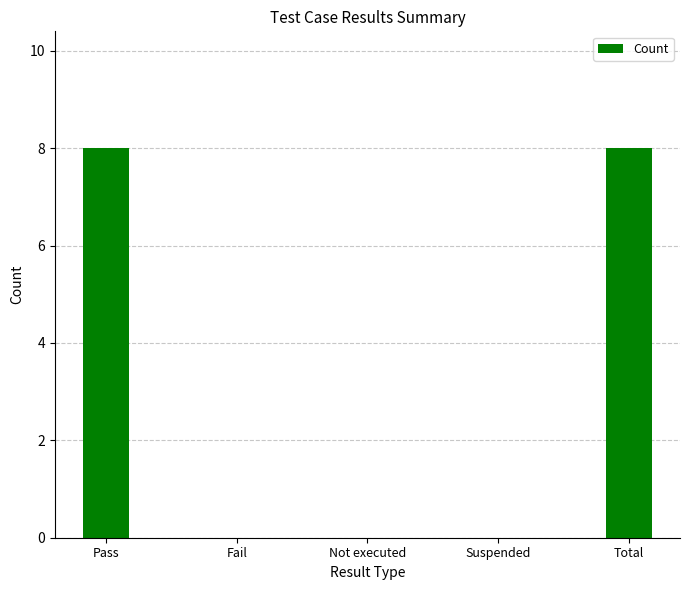

How many series are shown in this chart?

1